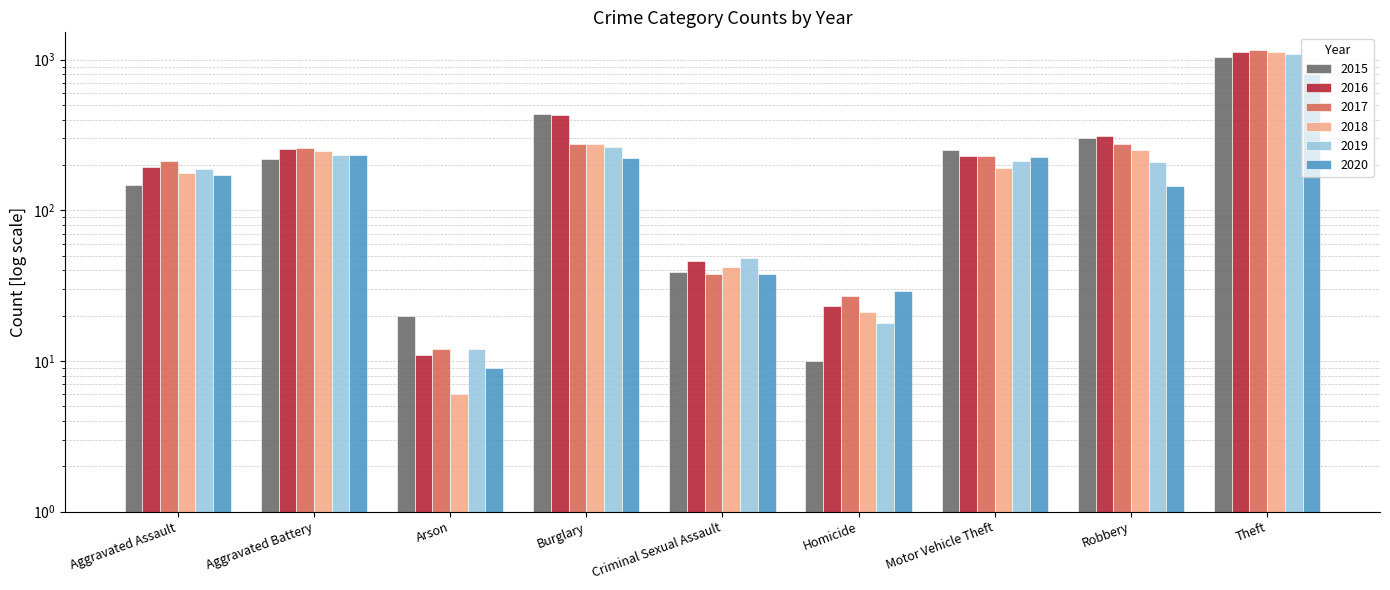

What is the total value across all series at Homicide?

128